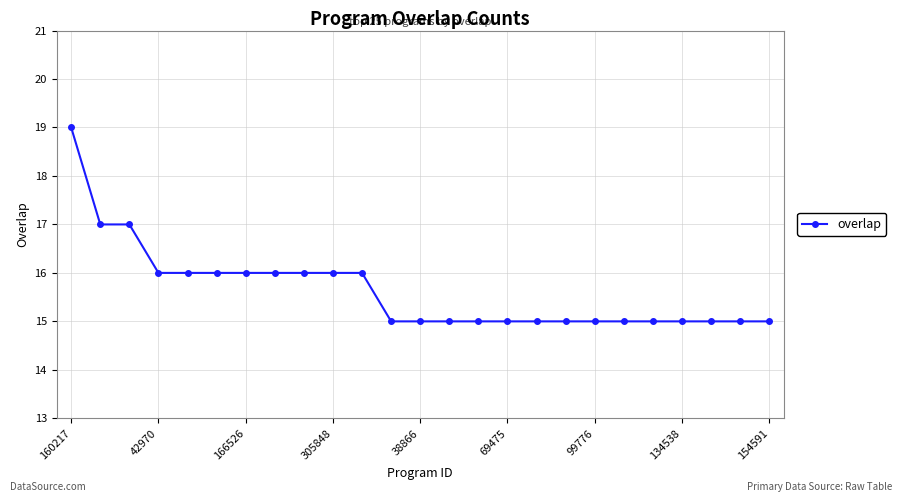

How many lines are shown in the chart?

1